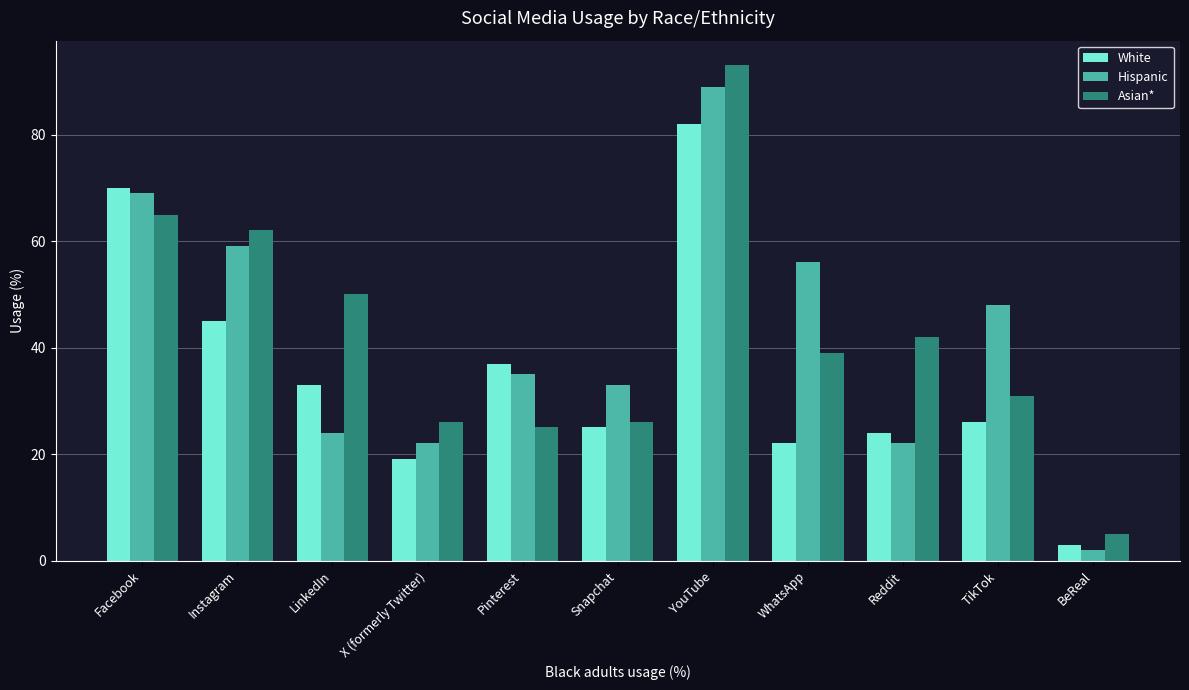

How many bars are there in total?

33